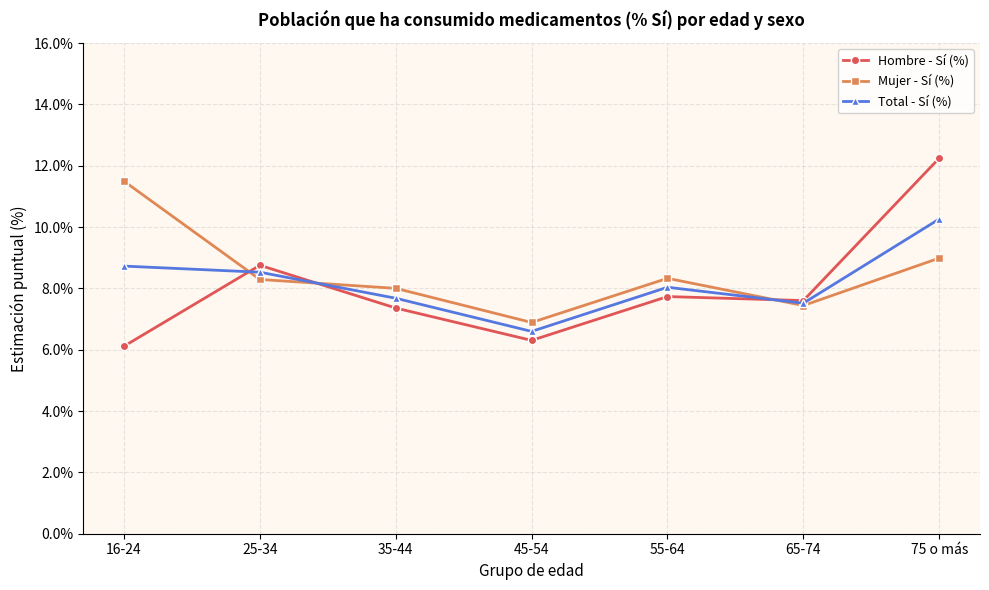

At 16-24, list the series in order from largest to smallest.

Mujer - Sí (%), Total - Sí (%), Hombre - Sí (%)